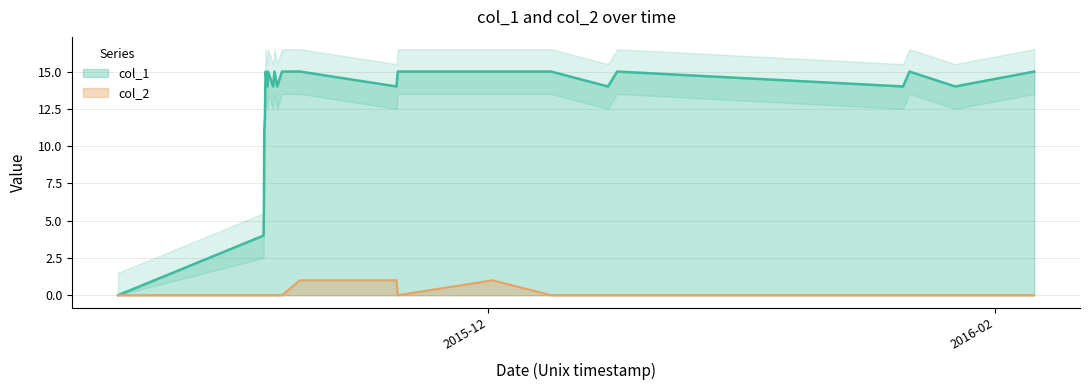

At which label is col_1 closest to 7?

col_2